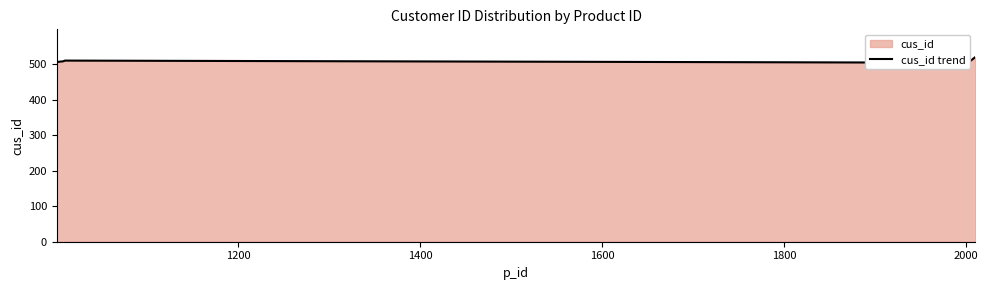

Count the values in the range 506 to 510.

3